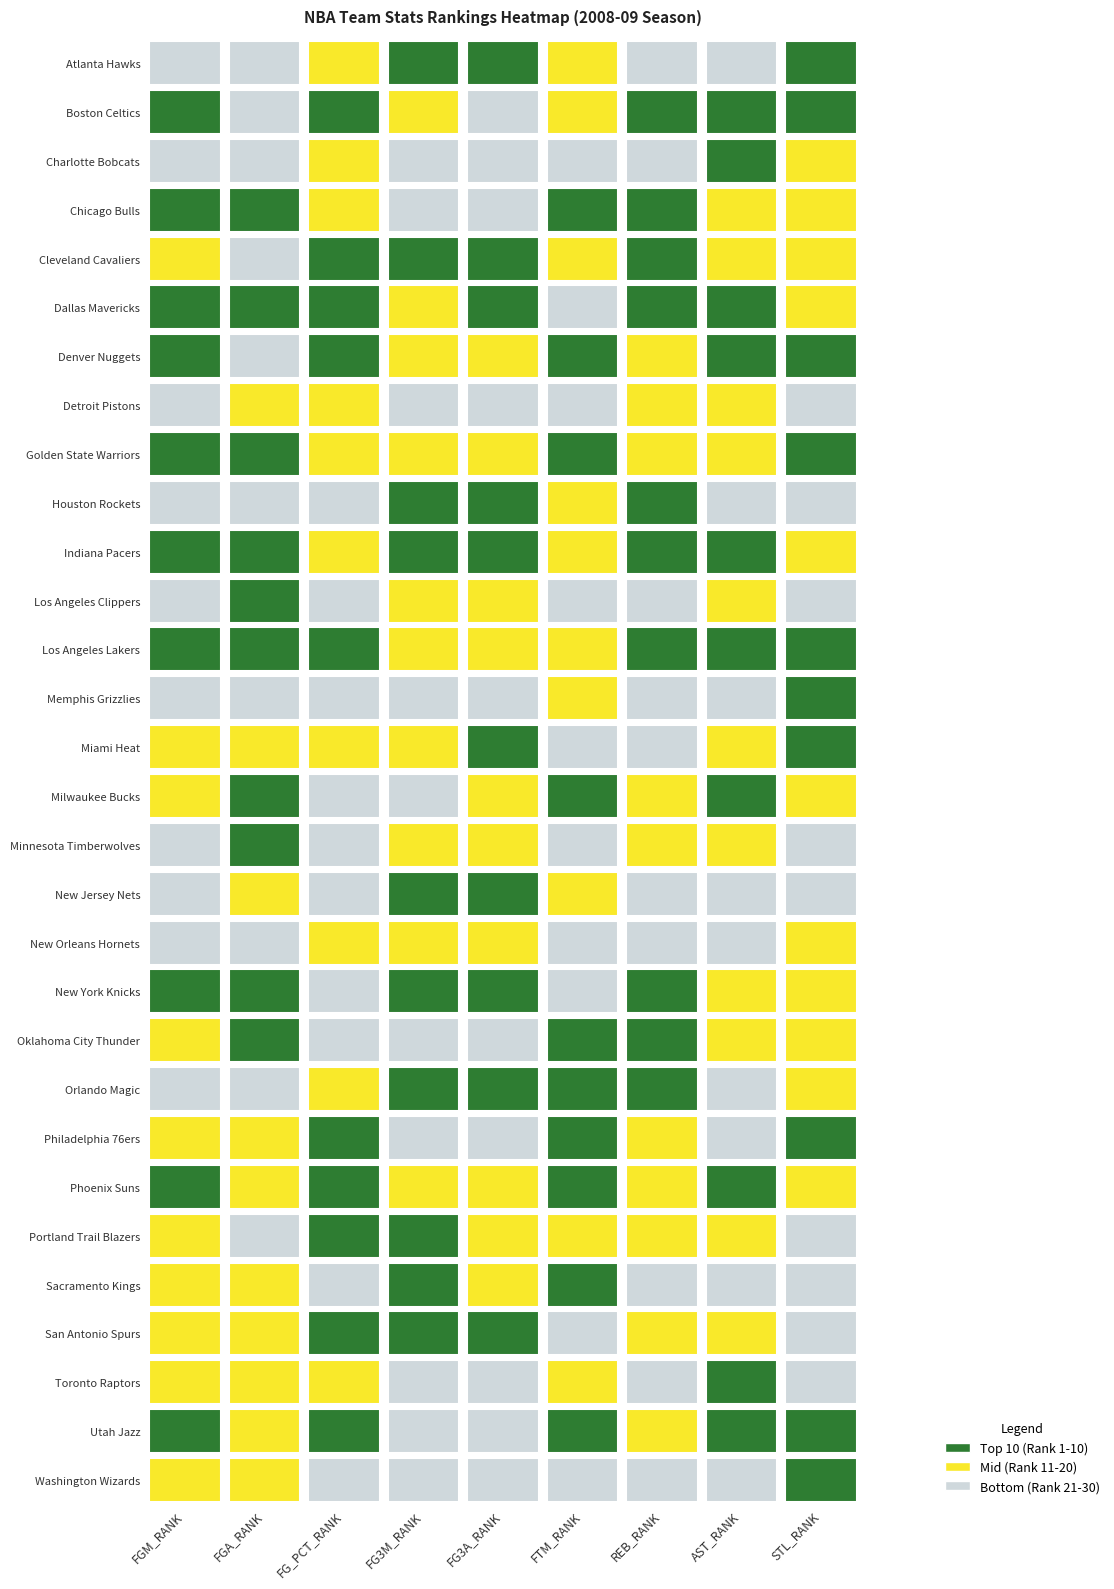

What is the total value across all series at Cleveland Cavaliers?

465